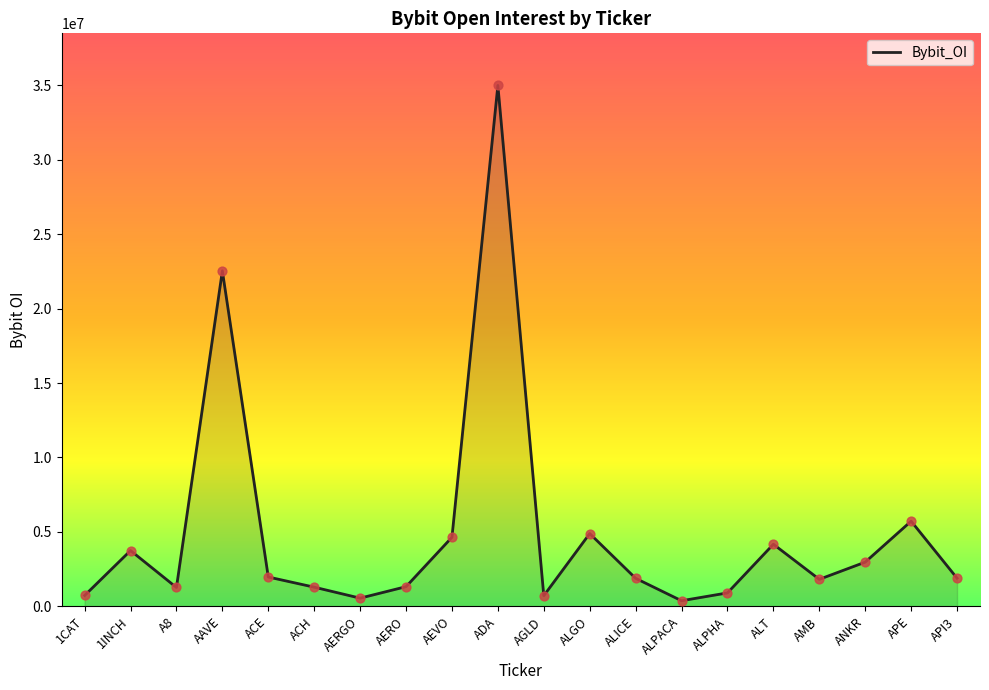

What is the change in value from 1INCH to ALGO?

+1140741